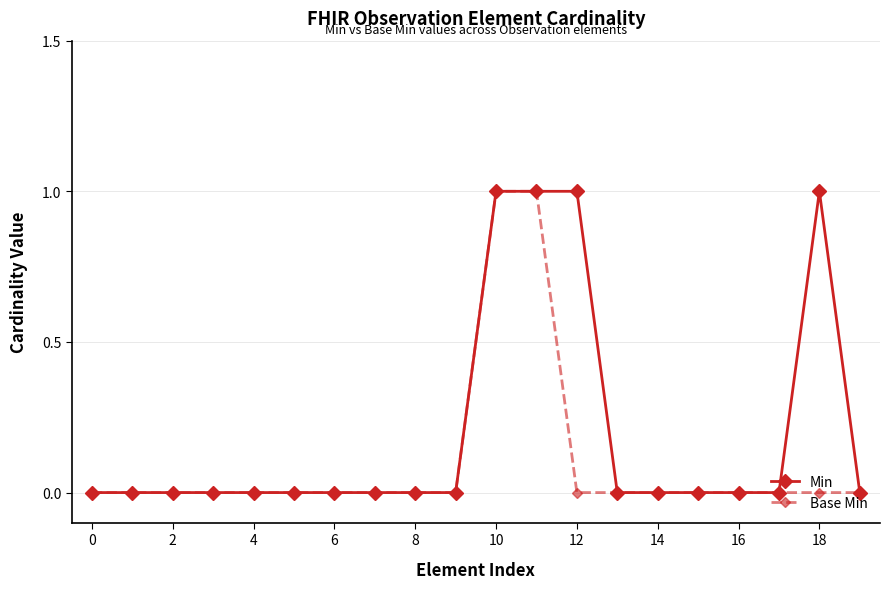

Which series has the largest total across all categories?

Min